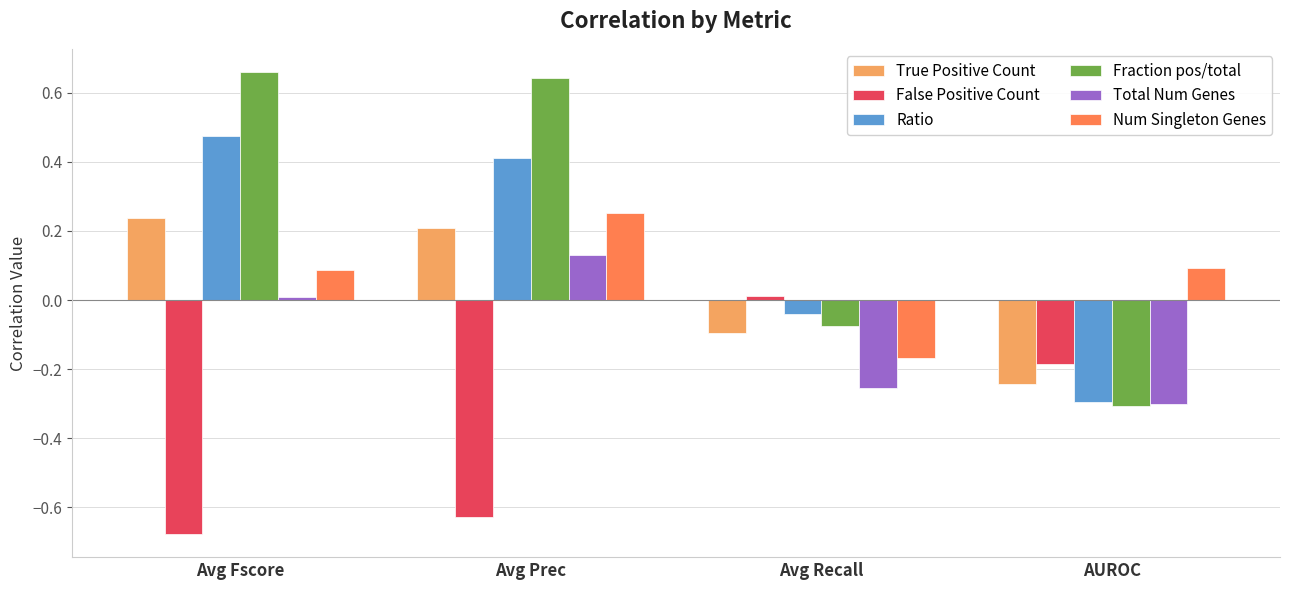

What position from the left is Avg Fscore?

1